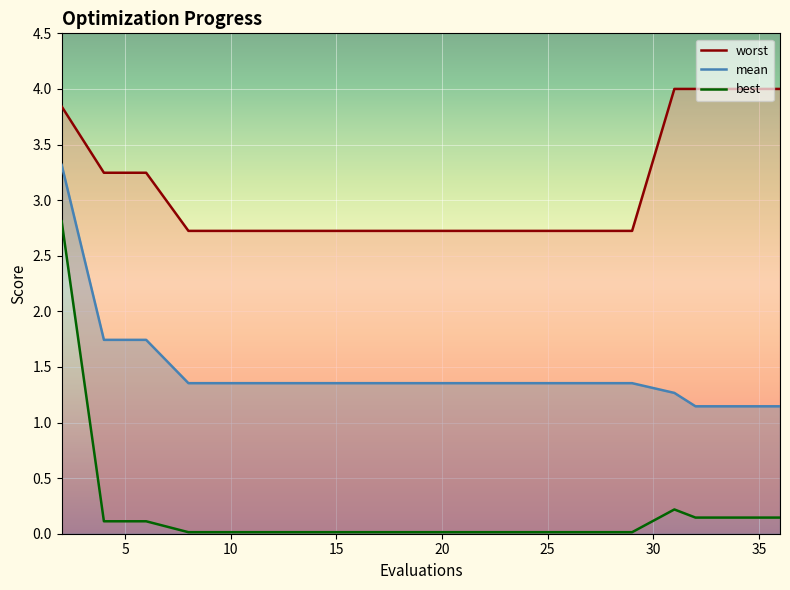

What is the maximum value shown in the chart?

4.0